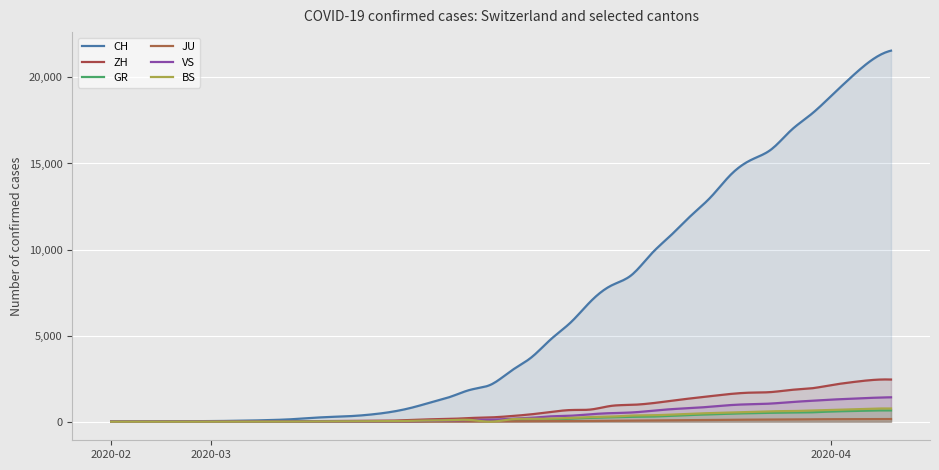

What position from the right is 2020-03-20?

16